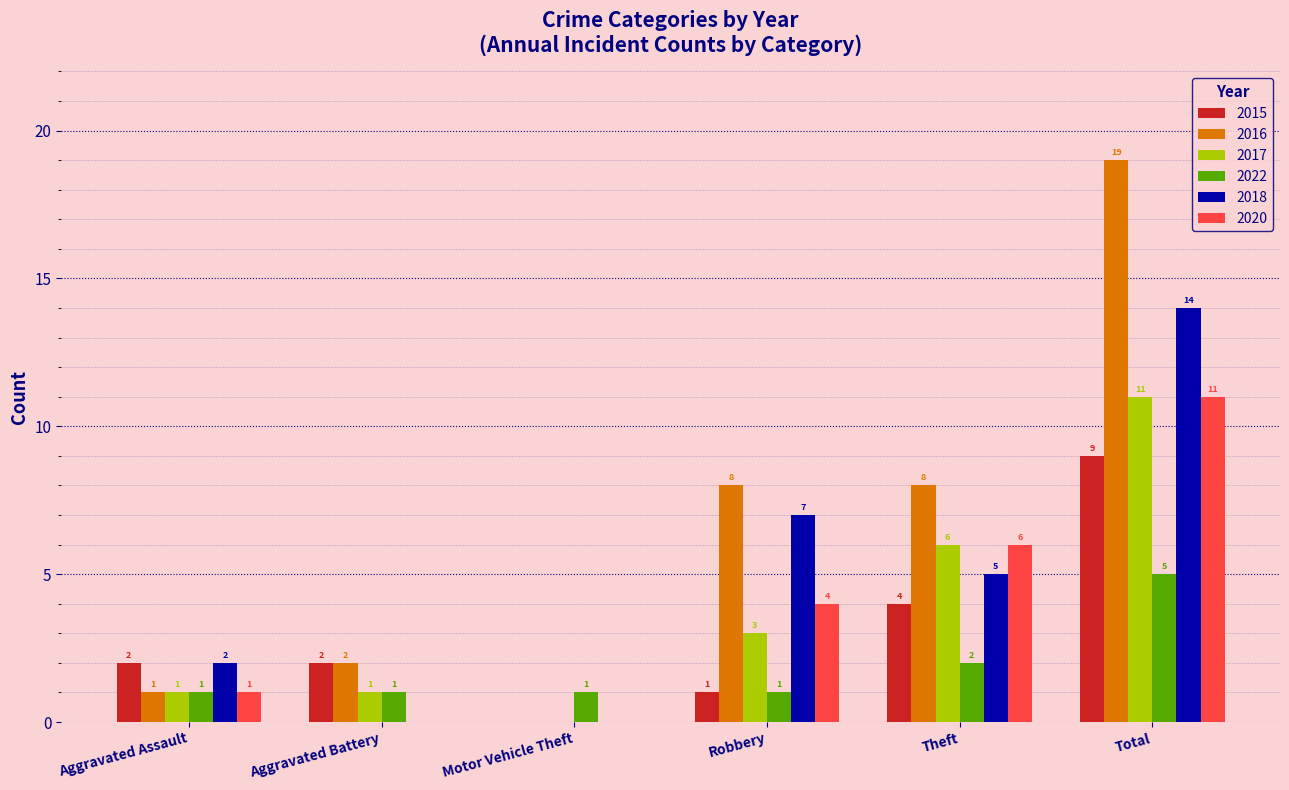

True or false: 2016 has a value of 1 at Aggravated Assault.

True